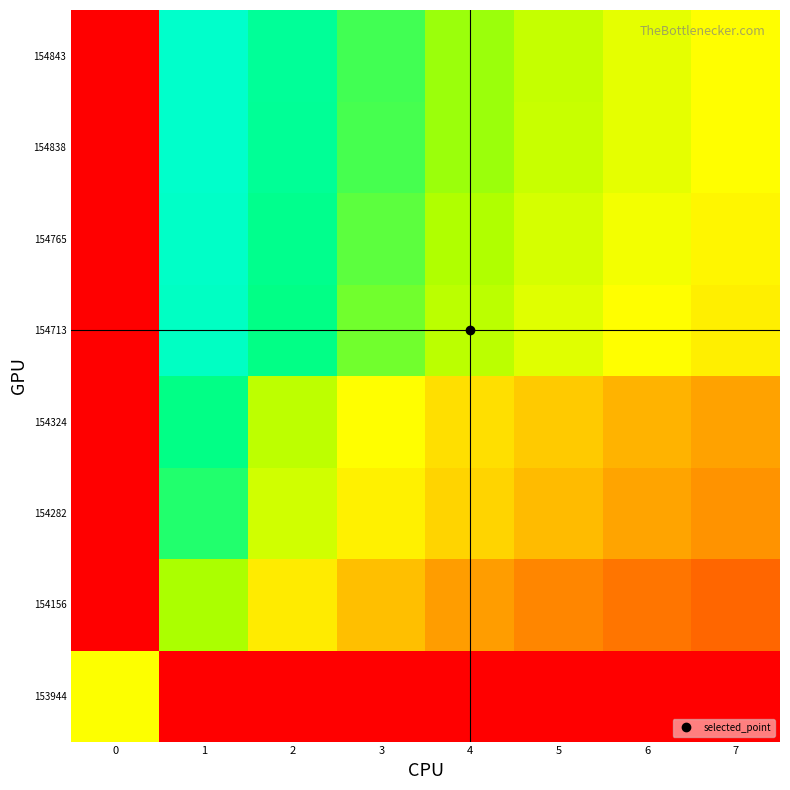

Reading right to left, list all the values displayed in this chart.

153944: 7=0.0	6=0.0	5=0.0	4=0.0	3=0.0	2=0.0	1=0.0	0=0.5
154156: 7=0.2	6=0.2	5=0.2	4=0.3	3=0.4	2=0.5	1=0.6	0=0.0
154282: 7=0.3	6=0.3	5=0.3	4=0.4	3=0.5	2=0.6	1=0.7	0=0.0
154324: 7=0.3	6=0.3	5=0.4	4=0.4	3=0.5	2=0.6	1=0.7	0=0.0
154713: 7=0.5	6=0.5	5=0.5	4=0.6	3=0.7	2=0.7	1=0.9	0=0.0
154765: 7=0.5	6=0.5	5=0.6	4=0.6	3=0.7	2=0.8	1=0.9	0=0.0
154838: 7=0.5	6=0.5	5=0.6	4=0.6	3=0.7	2=0.8	1=0.9	0=0.0
154843: 7=0.5	6=0.5	5=0.6	4=0.6	3=0.7	2=0.8	1=0.9	0=0.0